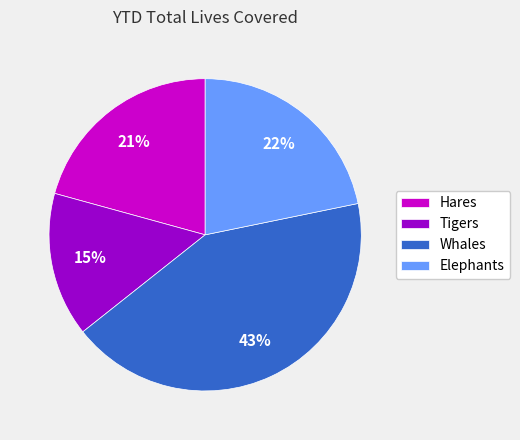

Which category has the biggest portion of the pie?

Whales